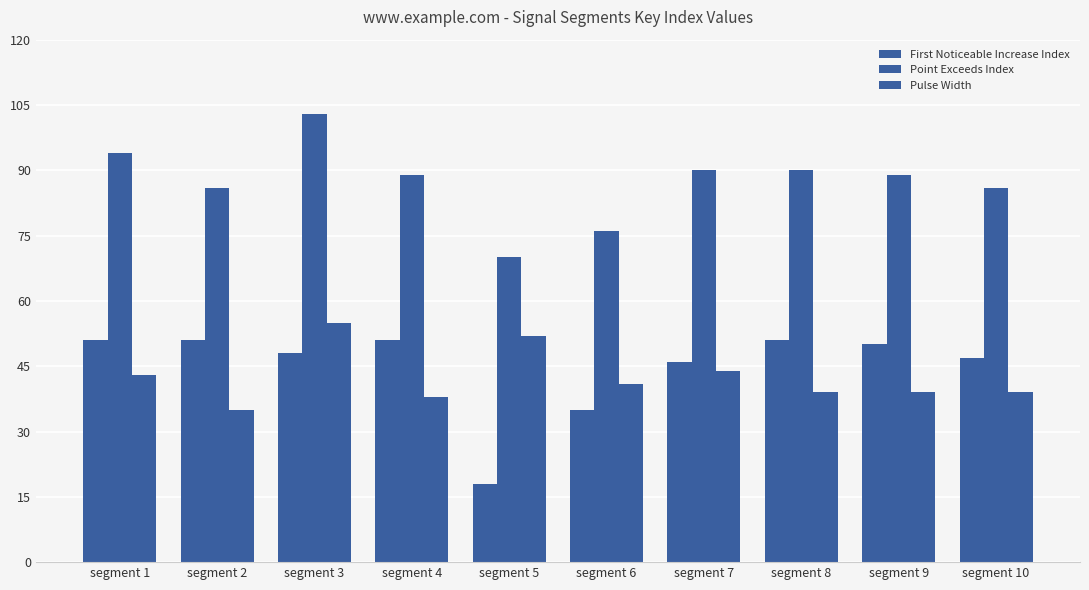

Are the bars grouped side by side (vs. stacked)?

Yes